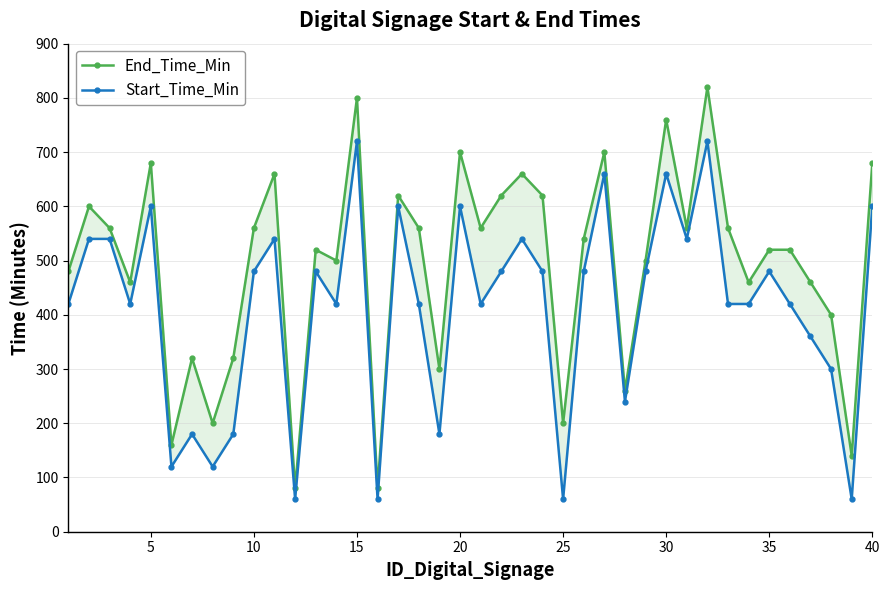

True or false: End_Time_Min and Start_Time_Min cross at least once.

False